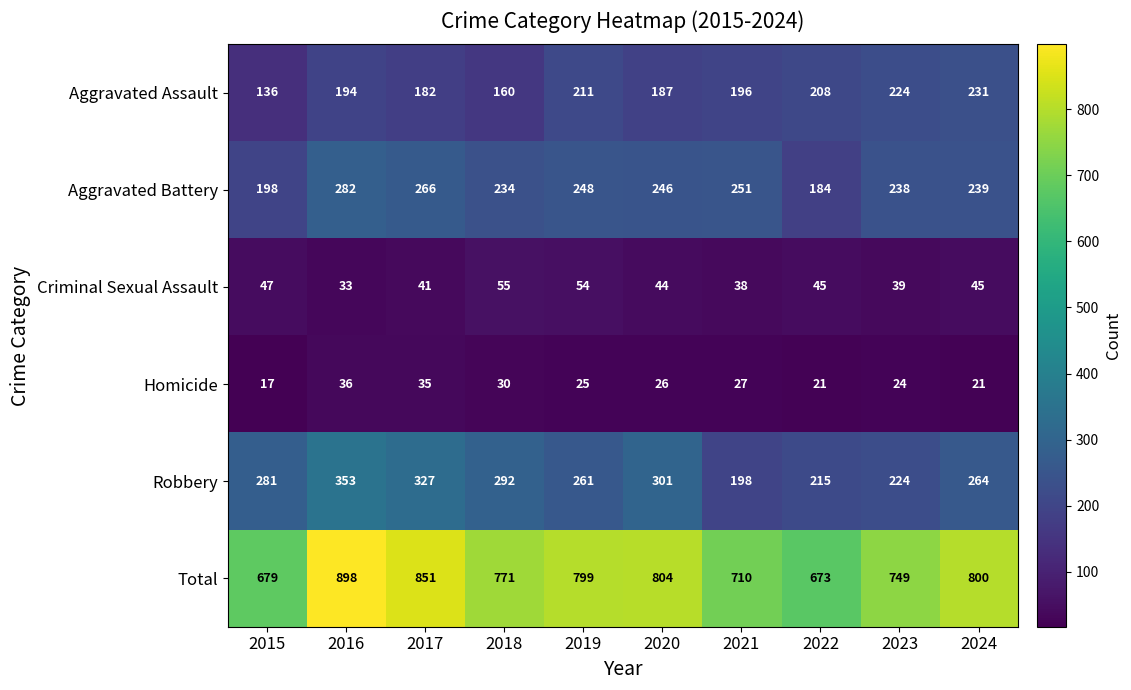

Read the Homicide value at 2021, to the nearest 10.

30